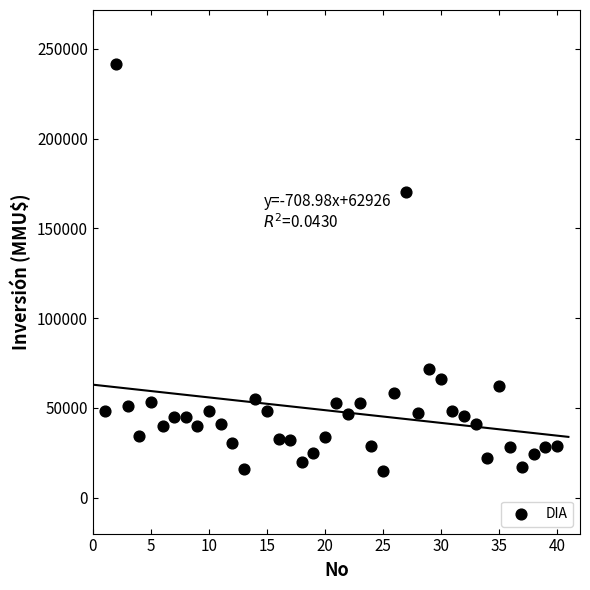

What Y value in the scatter plot is closest to 128304?

170000